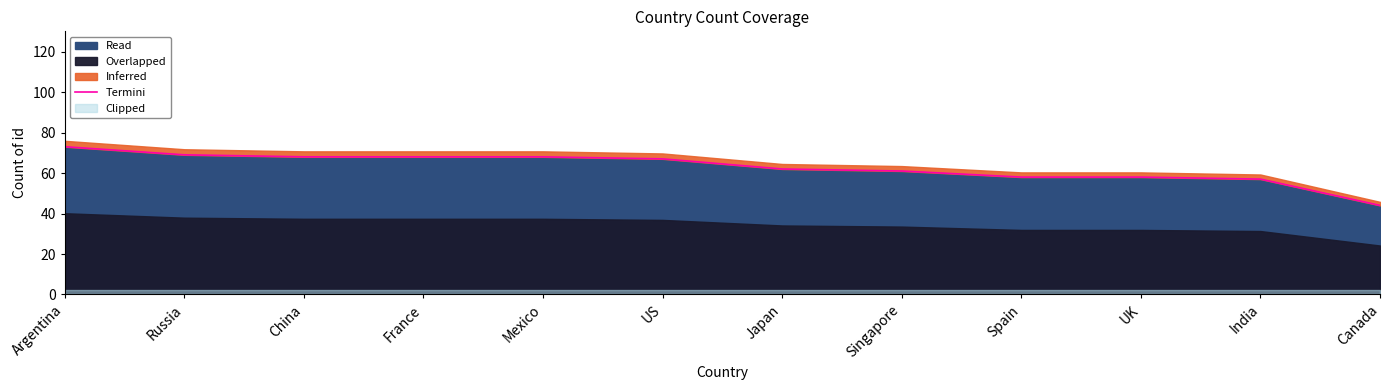

Which category has the lowest value across all series?

Canada